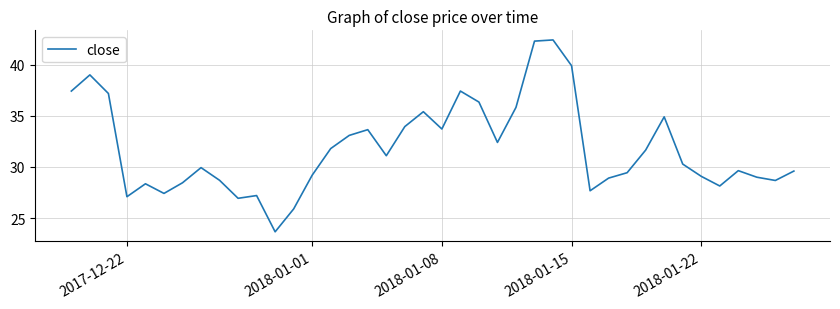

What is the minimum value shown in the chart?

23.7